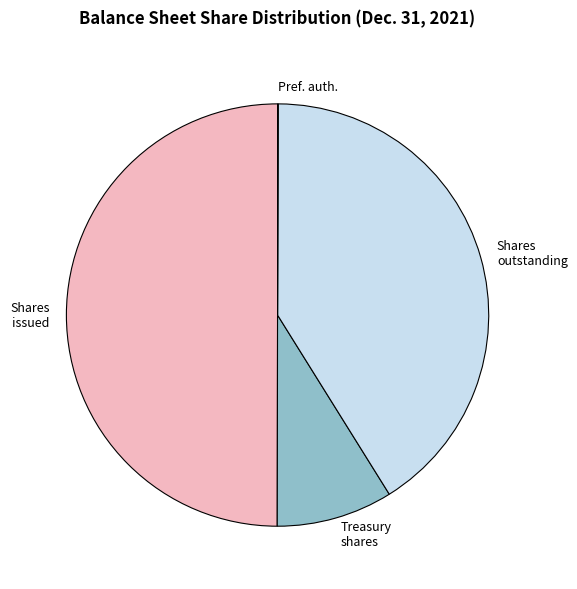

Which slice is the largest?

Shares issued